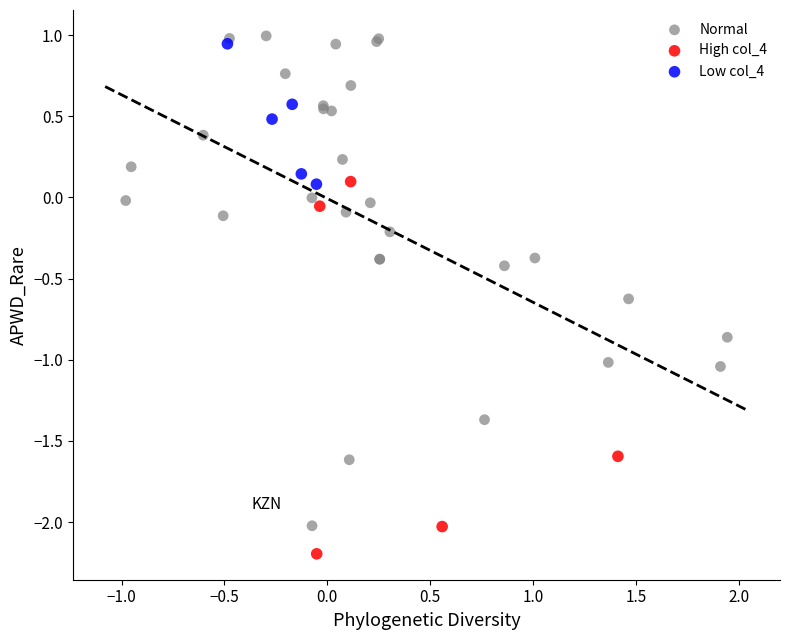

Which series has the largest Y range (max minus min)?

Normal